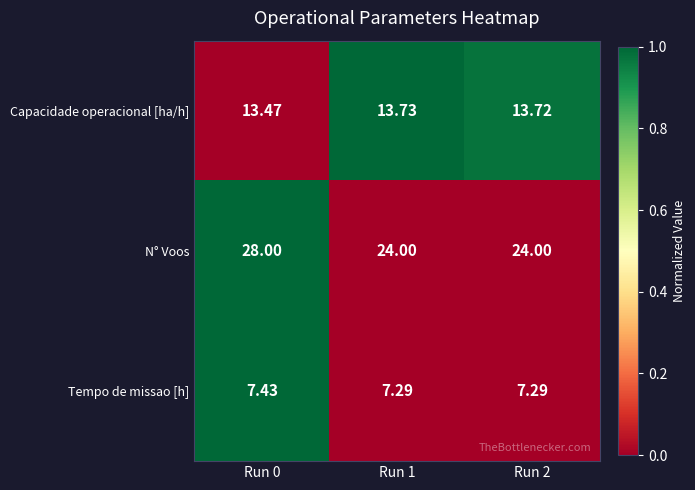

At Run 2, list the series in order from largest to smallest.

N° Voos, Capacidade operacional [ha/h], Tempo de missao [h]